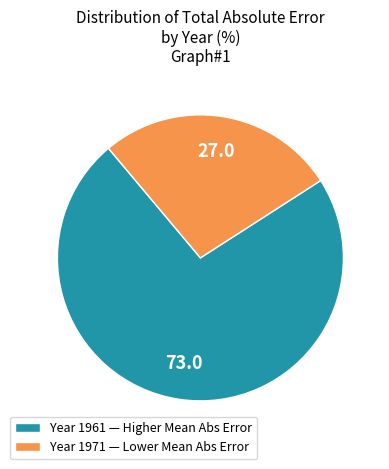

Does any single category account for the majority?

Yes